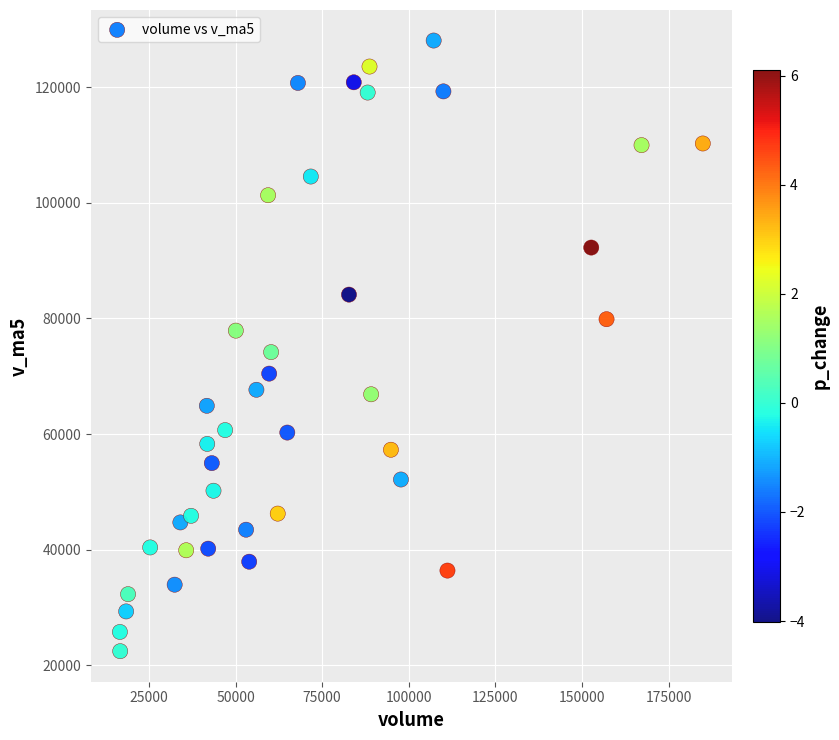

What is the range of X values (max minus min)?

168246.8